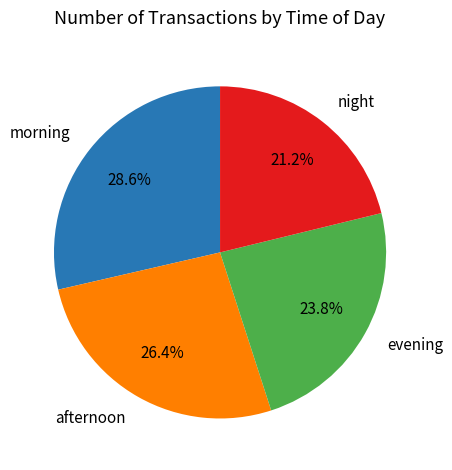

Rank the categories by value from highest to lowest.

morning, afternoon, evening, night